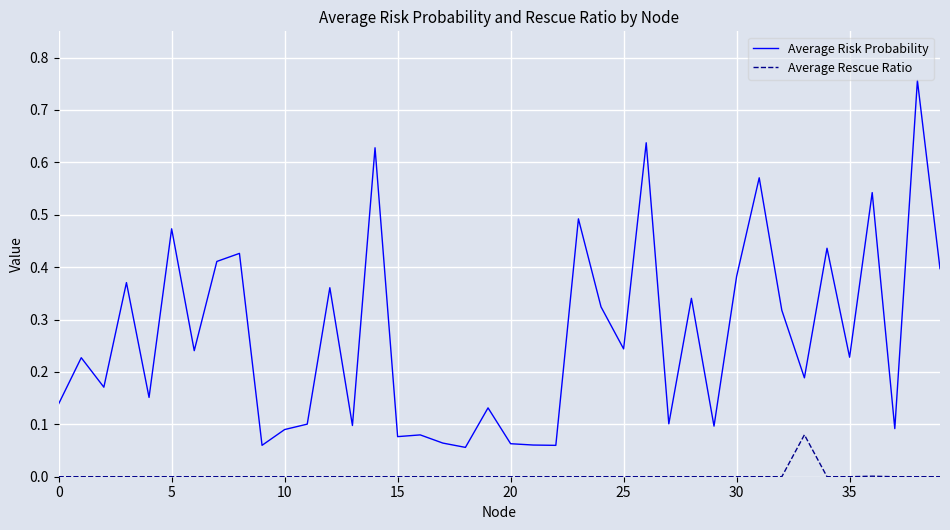

True or false: Average Rescue Ratio and Average Risk Probability intersect in this chart.

False